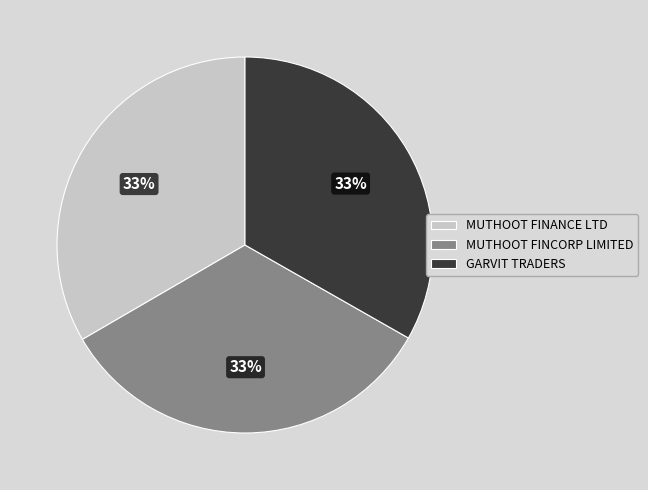

Is there a majority slice in this chart?

No